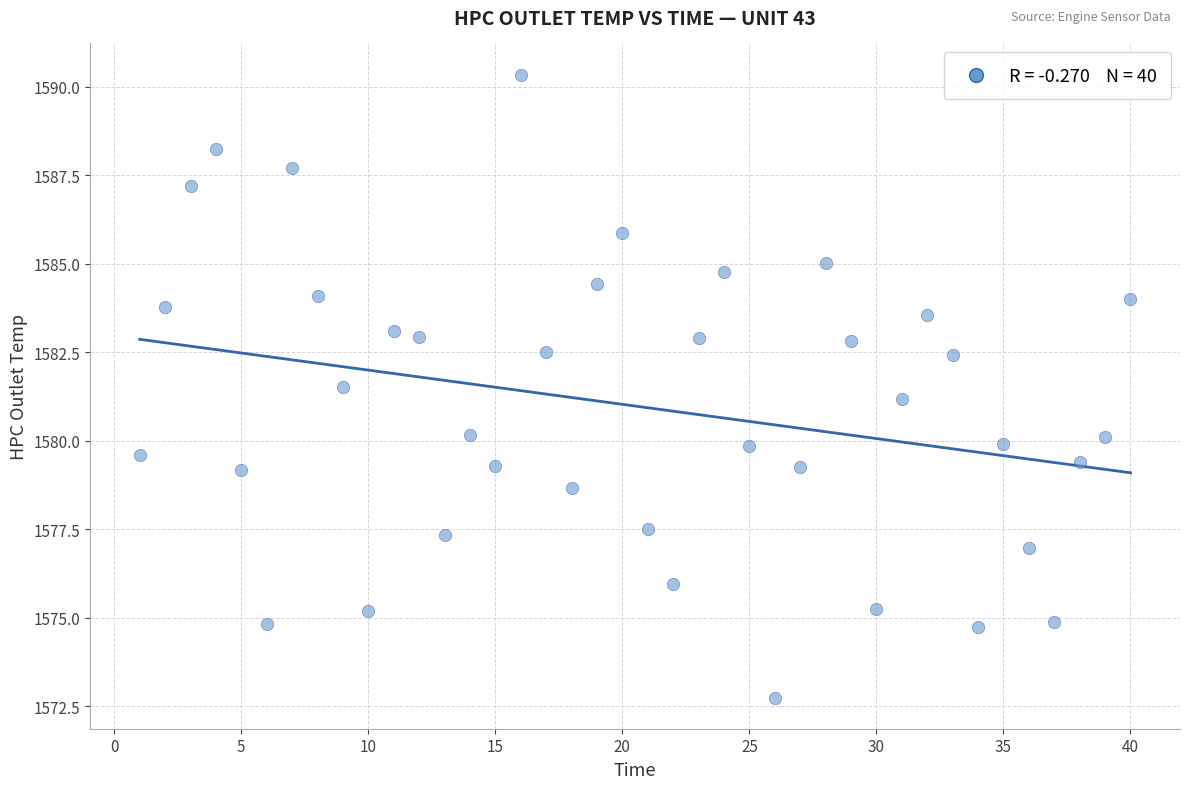

What is the range of X values (max minus min)?

39.0